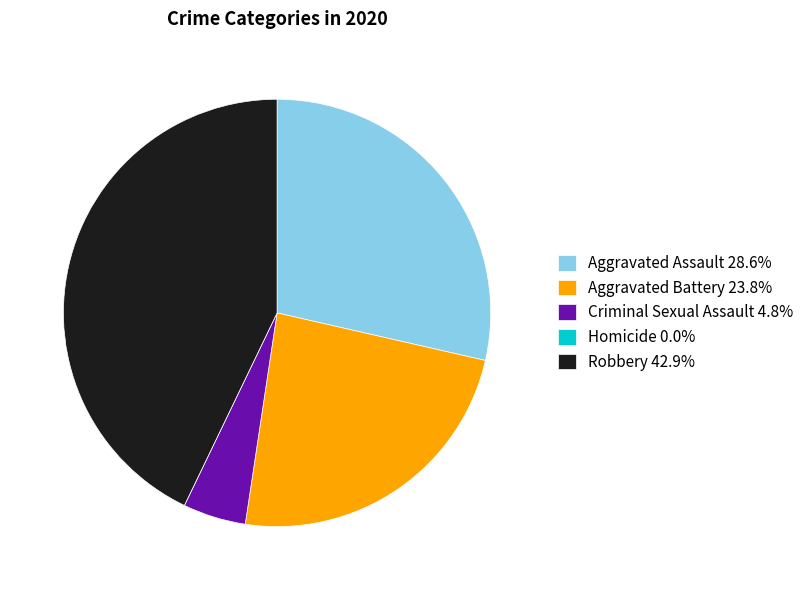

Does Robbery account for over 50% of the chart?

No